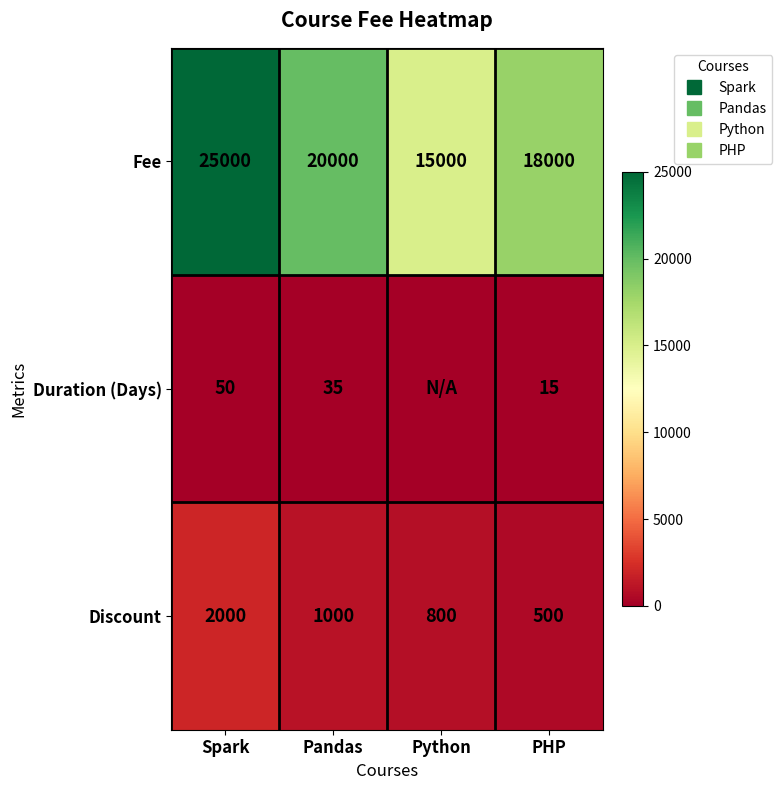

How many Fee values are between 18000 and 25000?

3